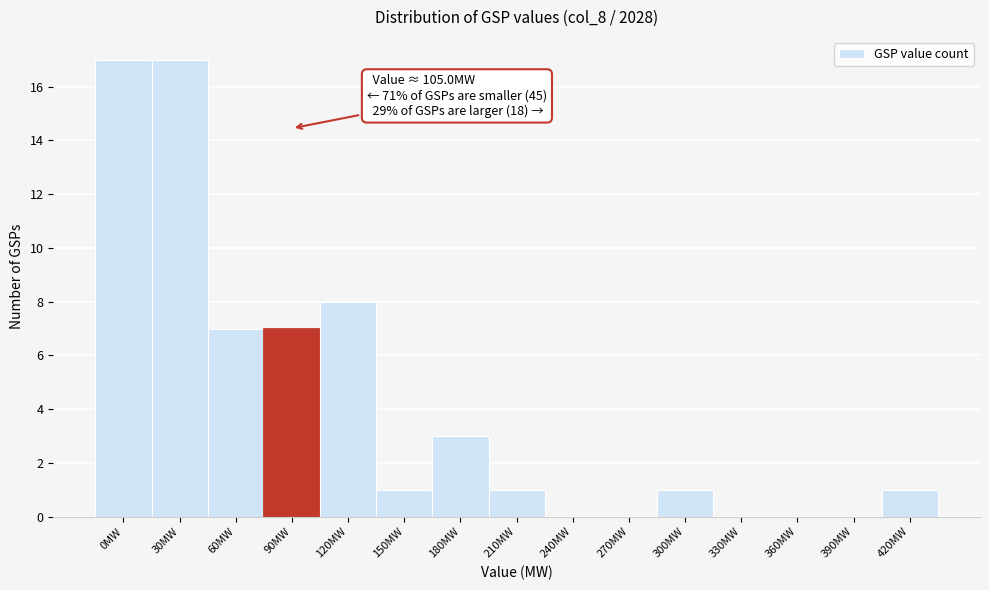

Reading left to right, transcribe all the data shown in this chart.

0MW=17	30MW=17	60MW=7	90MW=7	120MW=8	150MW=1	180MW=3	210MW=1	240MW=0	270MW=0	300MW=1	330MW=0	360MW=0	390MW=0	420MW=1